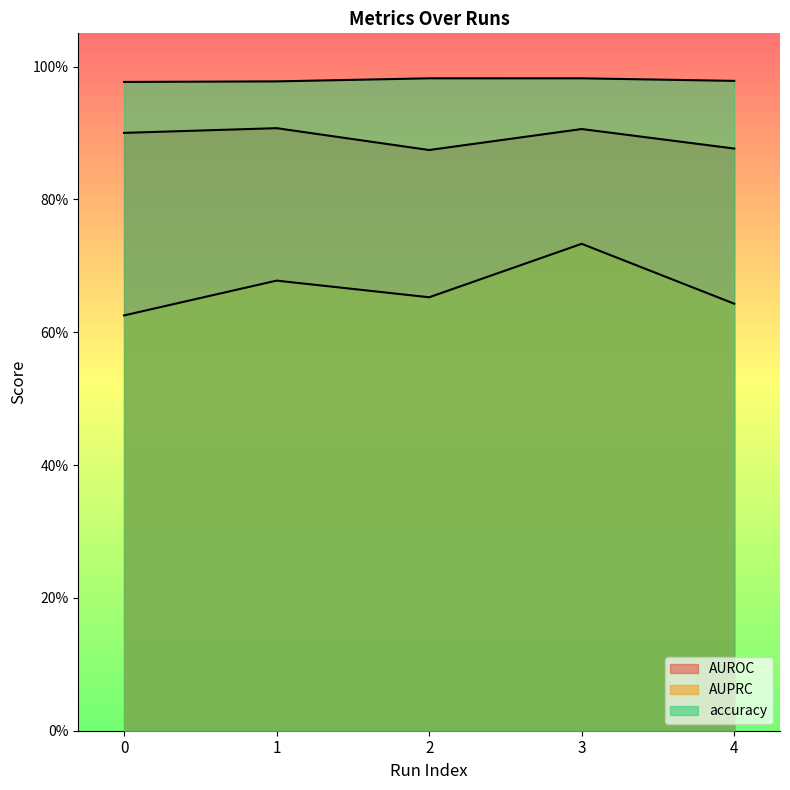

Reading right to left, transcribe all the data shown in this chart.

AUROC: 4=0.9	3=0.9	2=0.9	1=0.9	0=0.9
AUPRC: 4=0.6	3=0.7	2=0.7	1=0.7	0=0.6
accuracy: 4=1.0	3=1.0	2=1.0	1=1.0	0=1.0